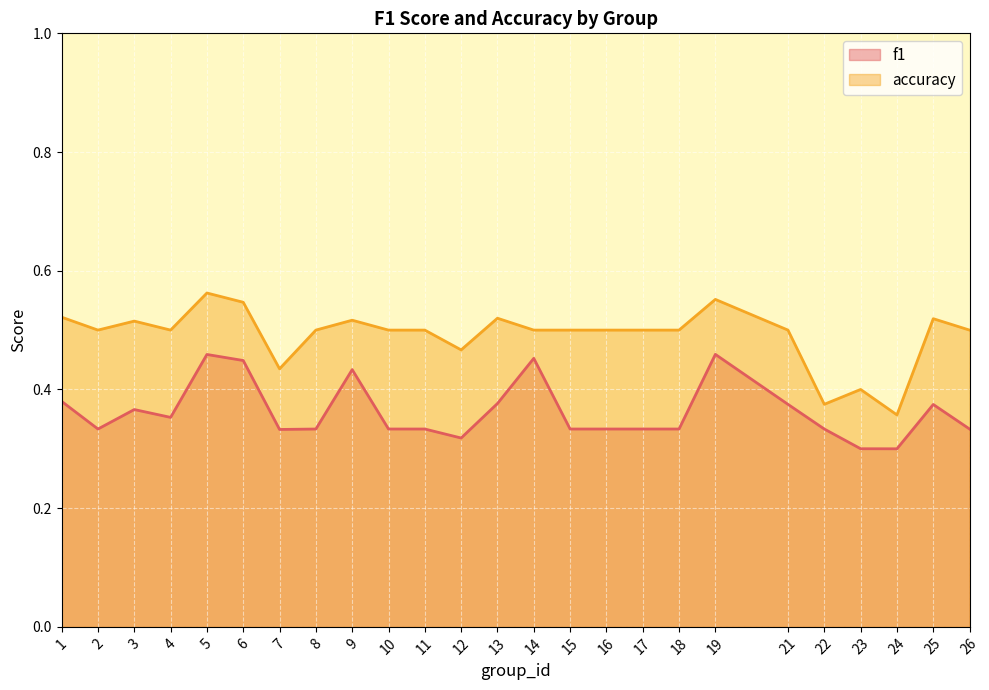

What is the total value across all series at 25?

0.9